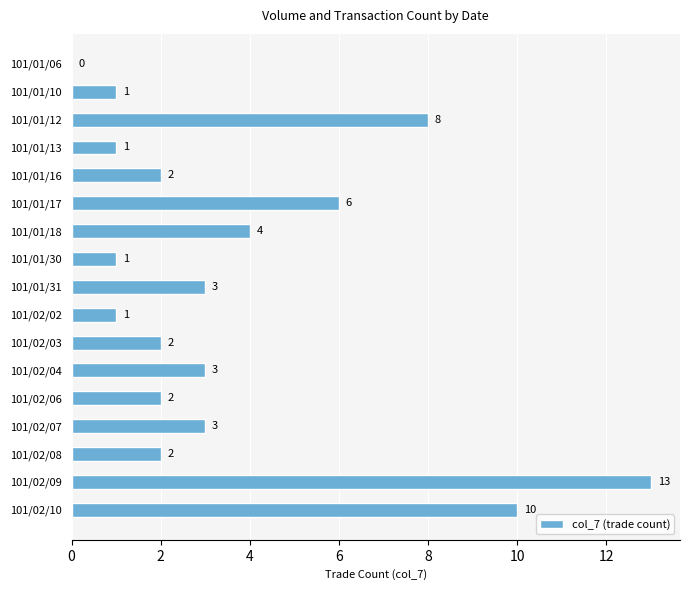

Reading top to bottom, transcribe all the data shown in this chart.

101/01/06=0	101/01/10=1	101/01/12=8	101/01/13=1	101/01/16=2	101/01/17=6	101/01/18=4	101/01/30=1	101/01/31=3	101/02/02=1	101/02/03=2	101/02/04=3	101/02/06=2	101/02/07=3	101/02/08=2	101/02/09=13	101/02/10=10